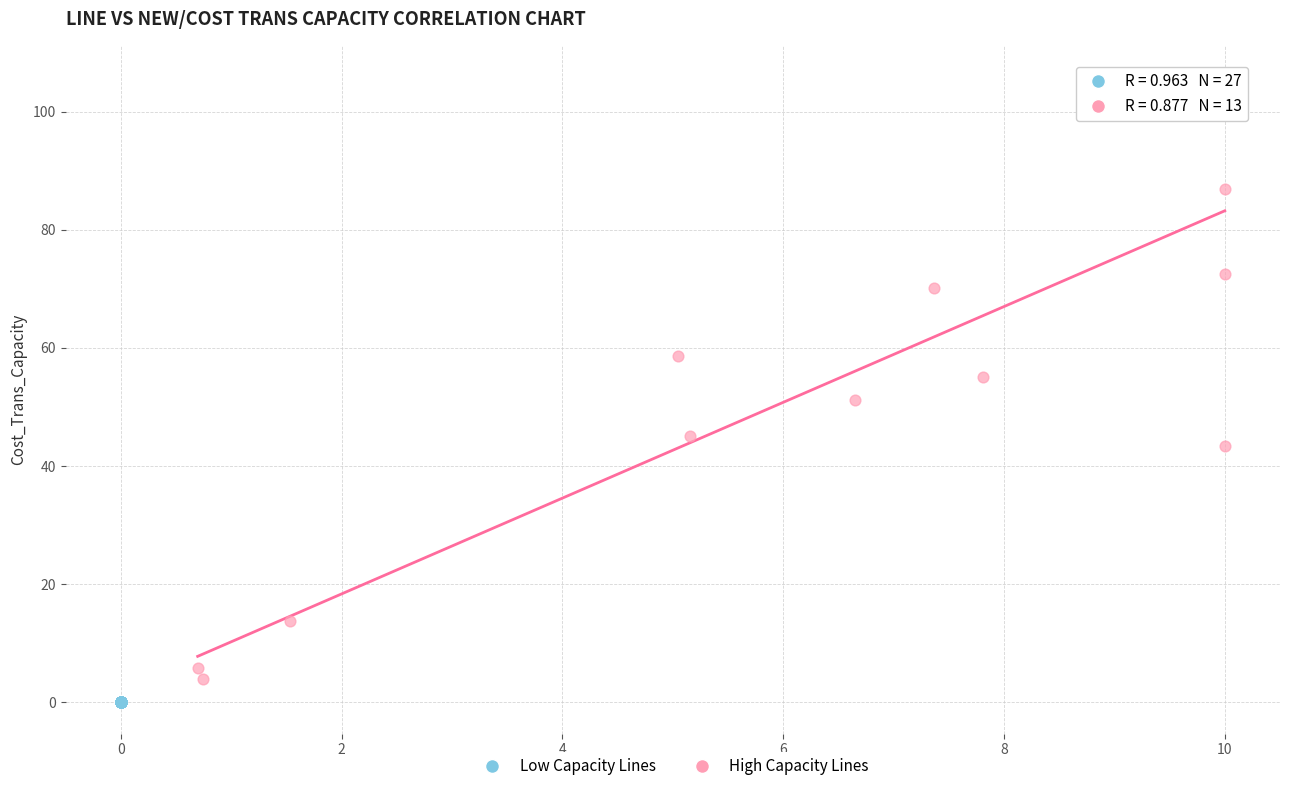

Which series has the largest Y range (max minus min)?

High Capacity Lines